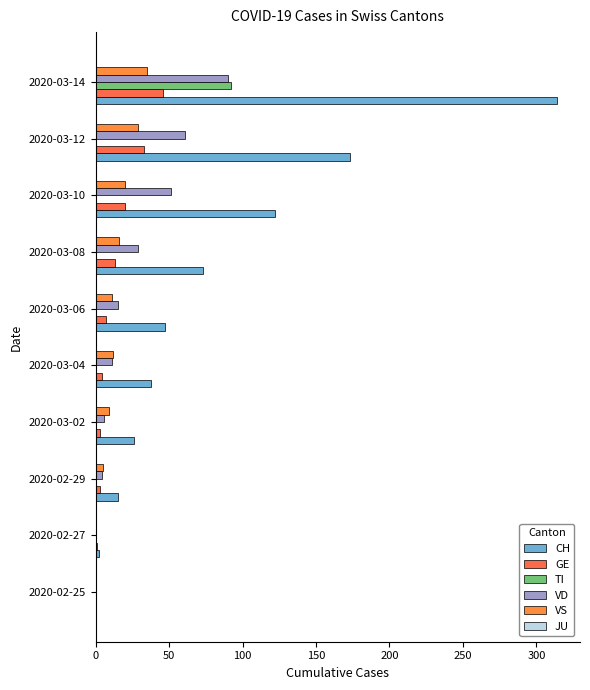

How many data points does each series have?

10